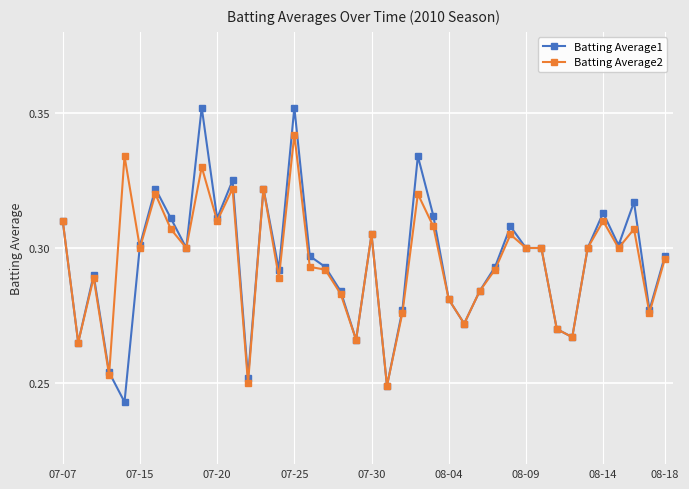

True or false: Batting Average1 has more than 2 points higher than both neighbors.

True